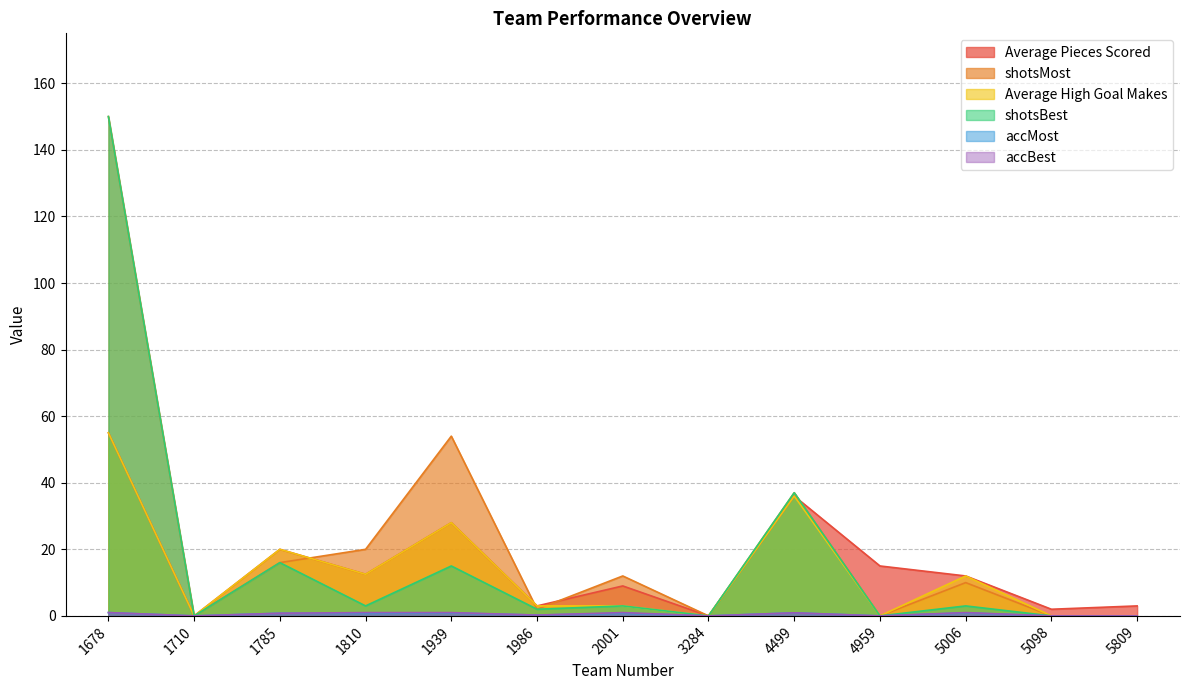

In Average High Goal Makes, how many points are lower than both neighbors (excluding endpoints)?

4